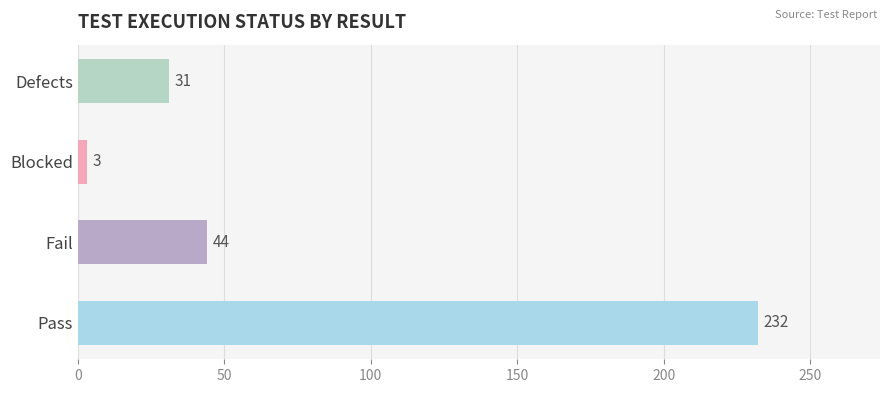

Are the bars horizontal?

Yes